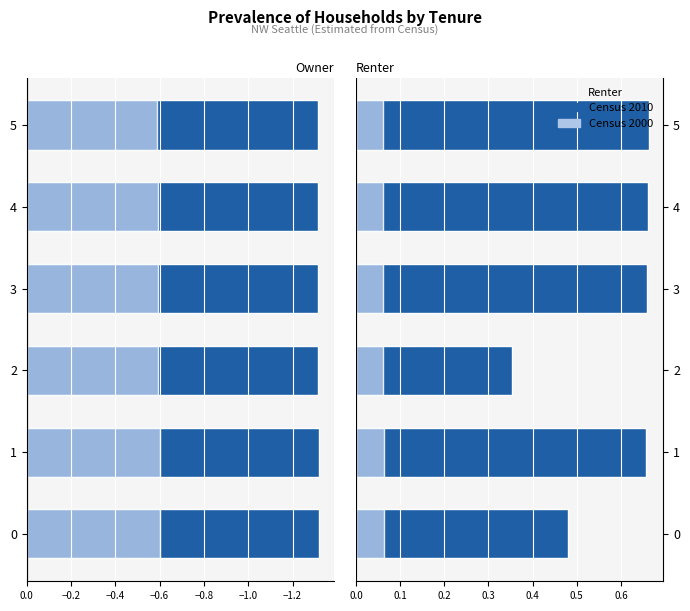

How many bars are there in total?

12